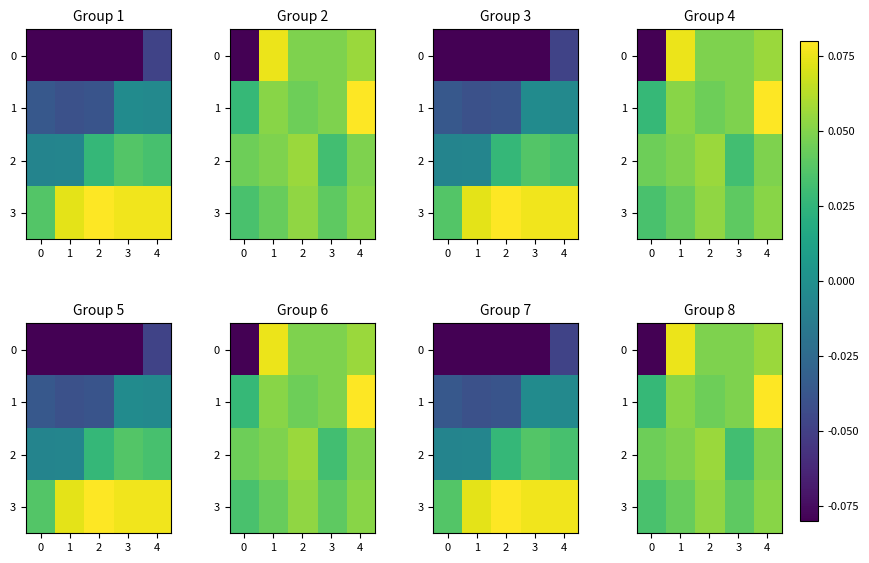

Which label corresponds to the largest value in the chart?

4